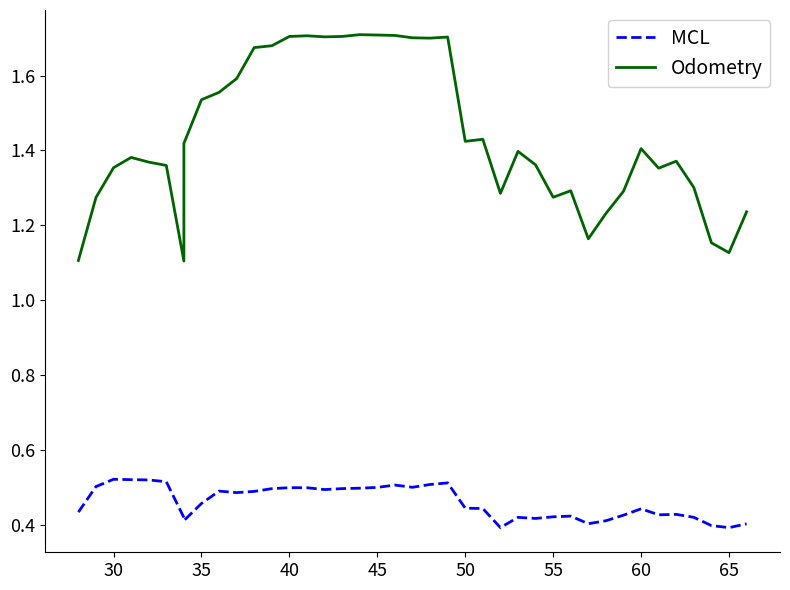

True or false: Odometry and MCL cross at least once.

False